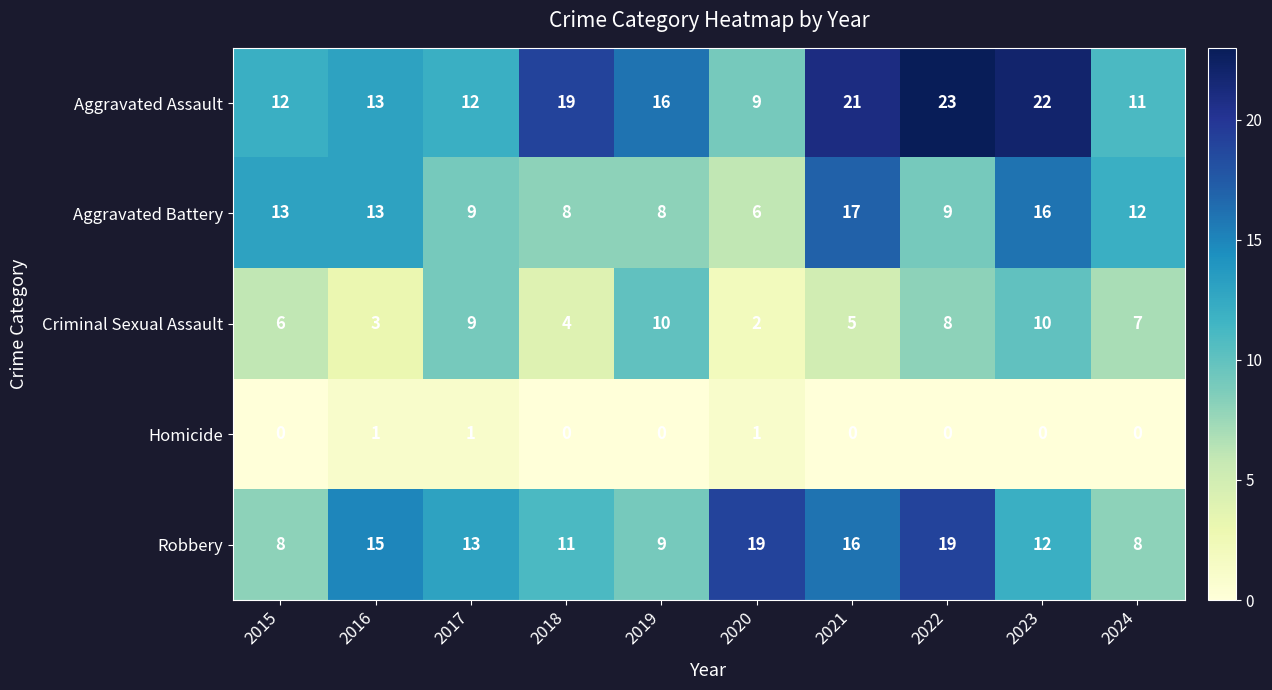

What is the total value across all series at 2022?

59